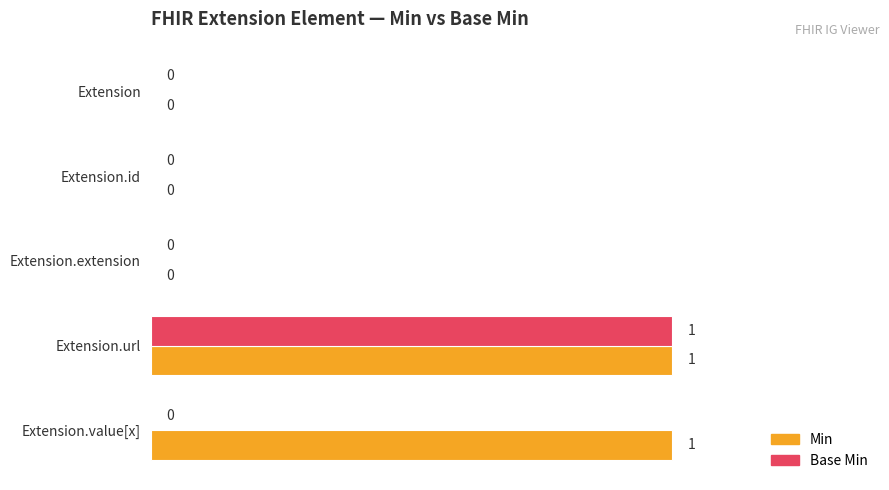

At which category is the sum across all series the highest?

Extension.url